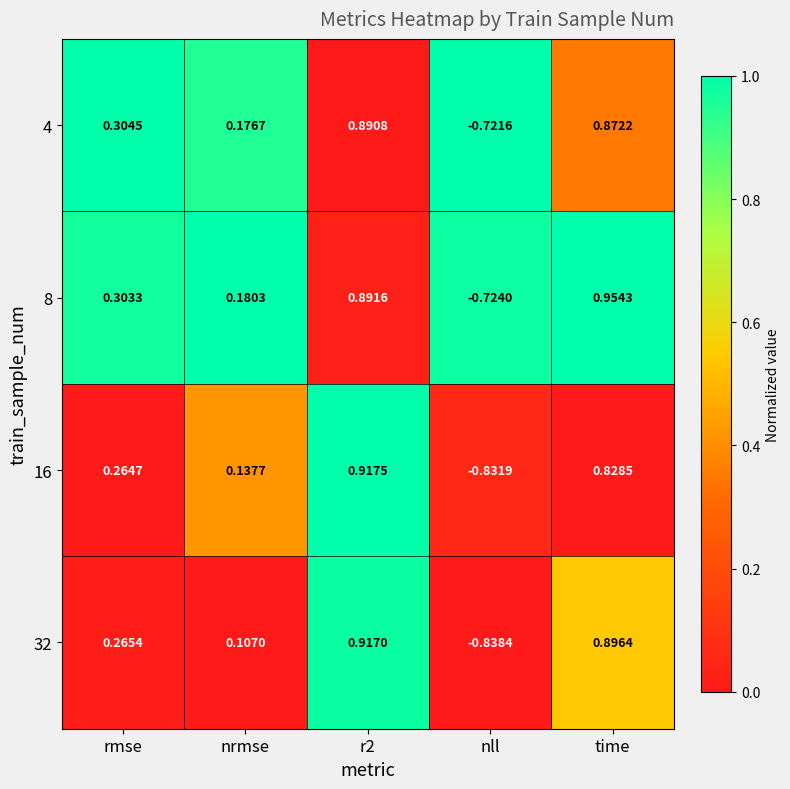

At which category does the chart reach its minimum across all series?

nll